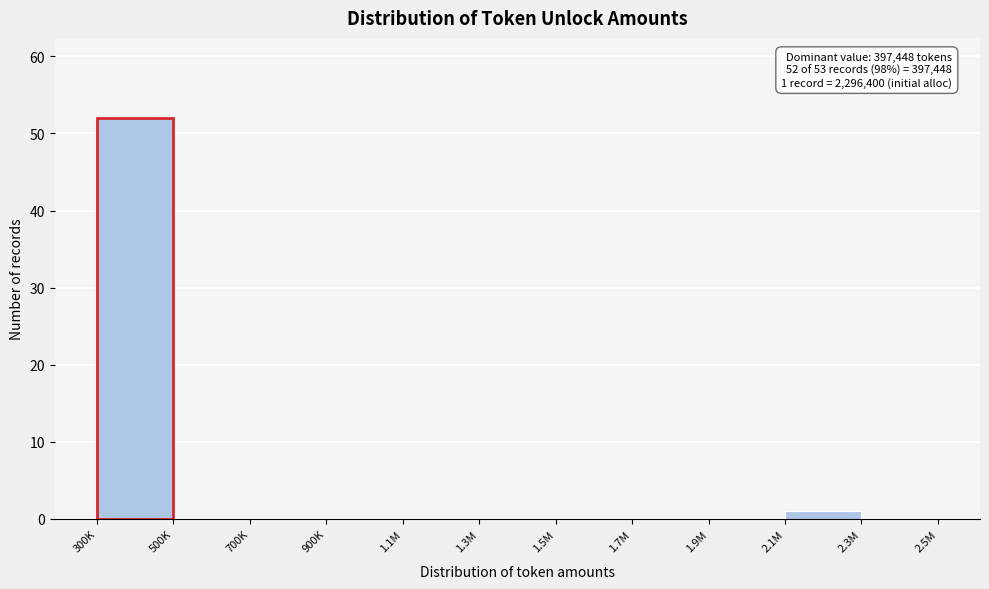

Reading left to right, transcribe all the data shown in this chart.

300K=52	500K=0	700K=0	900K=0	1.1M=0	1.3M=0	1.5M=0	1.7M=0	1.9M=0	2.1M=1	2.3M=0